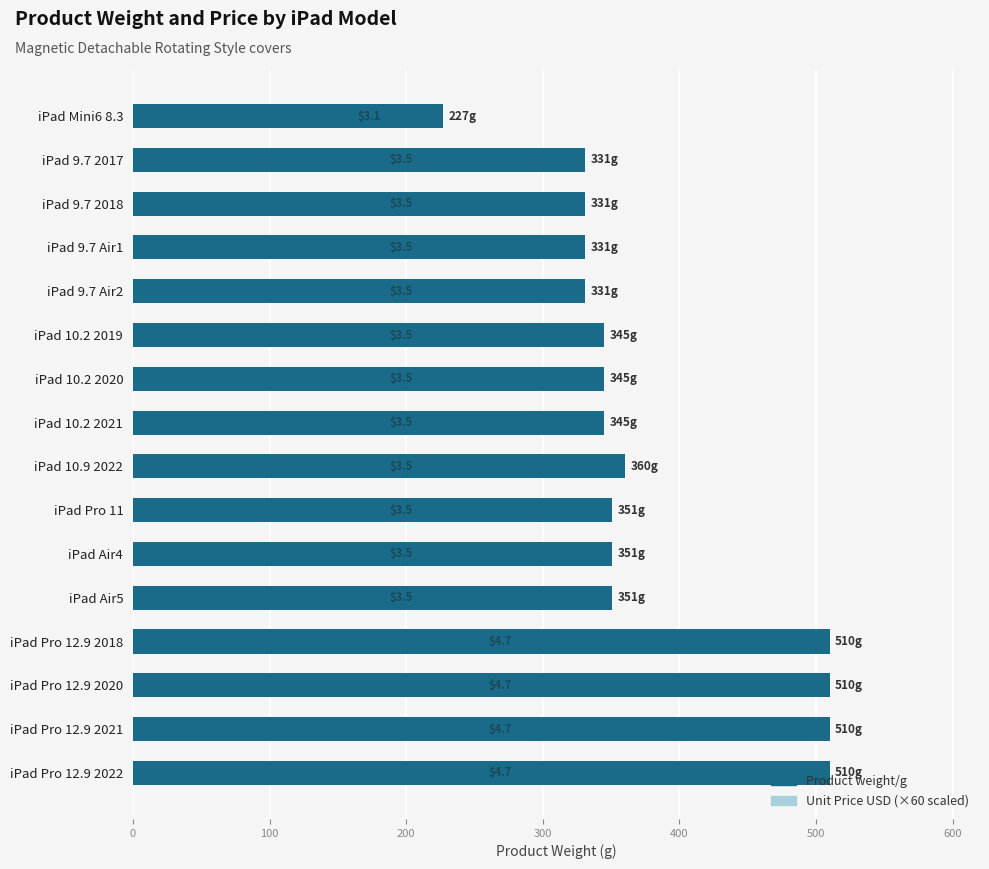

Is it true that Product weight/g equals 351 at iPad Air4?

True